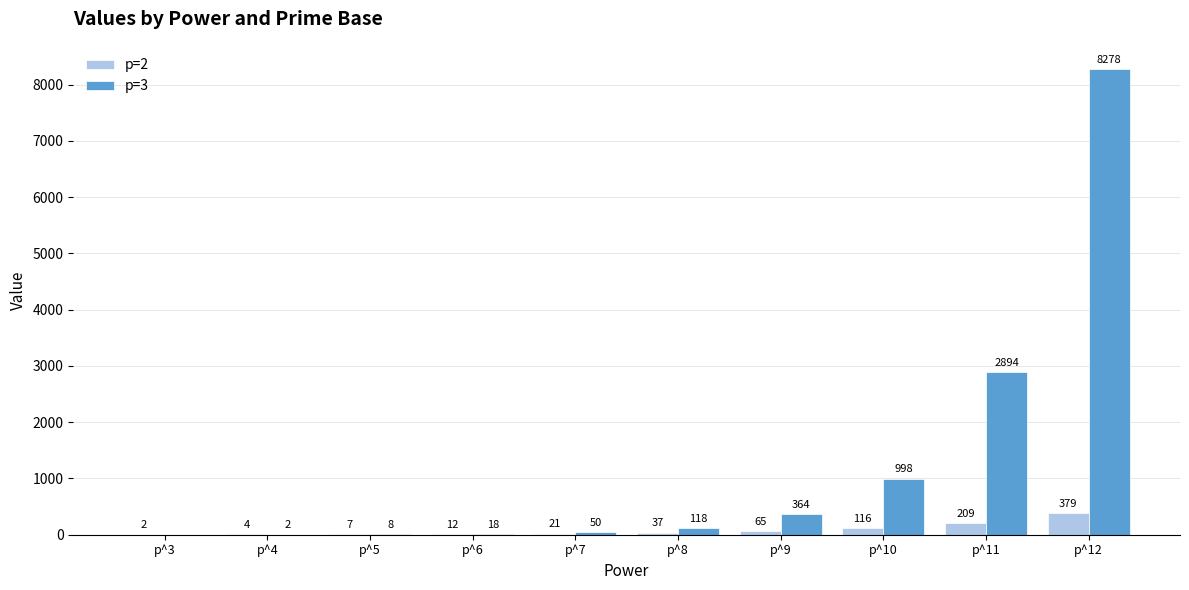

Reading right to left, list all the values displayed in this chart.

p=2: 379	209	116	65	37	21	12	7	4	2
p=3: 8278	2894	998	364	118	50	18	8	2	0